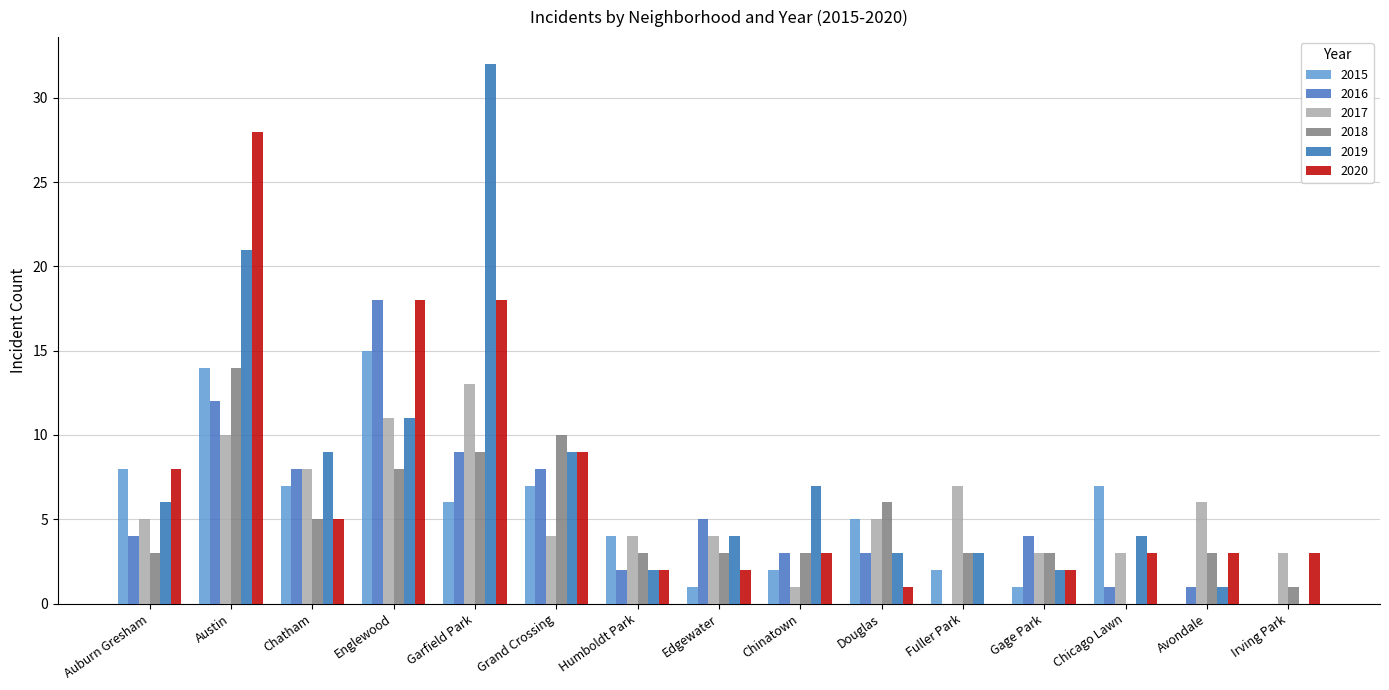

Read the 2020 value at Englewood, to the nearest 10.

20